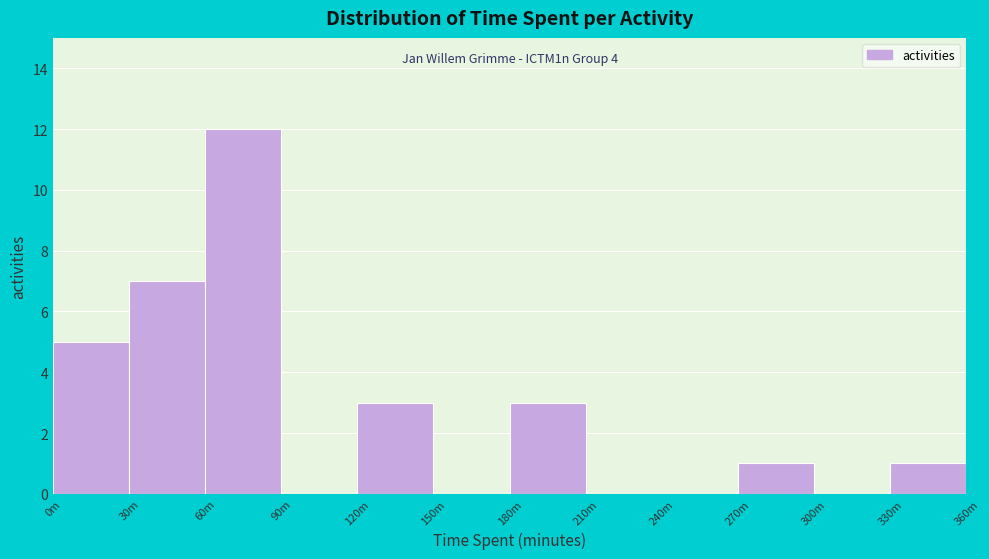

Reading left to right, transcribe all the data shown in this chart.

0m=5	30m=7	60m=12	90m=0	120m=3	150m=0	180m=3	210m=0	240m=0	270m=1	300m=0	330m=1